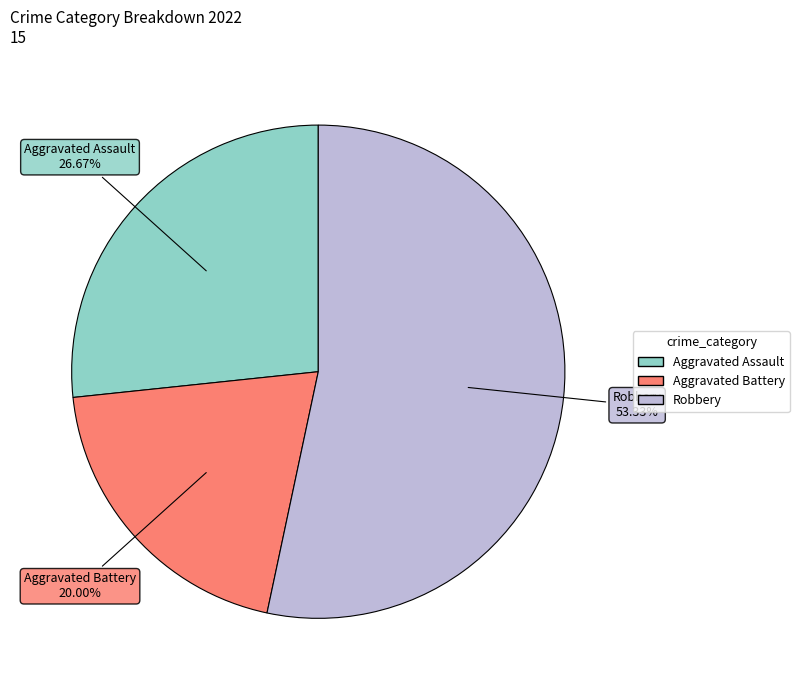

Is there any slice that represents more than half of the pie?

Yes